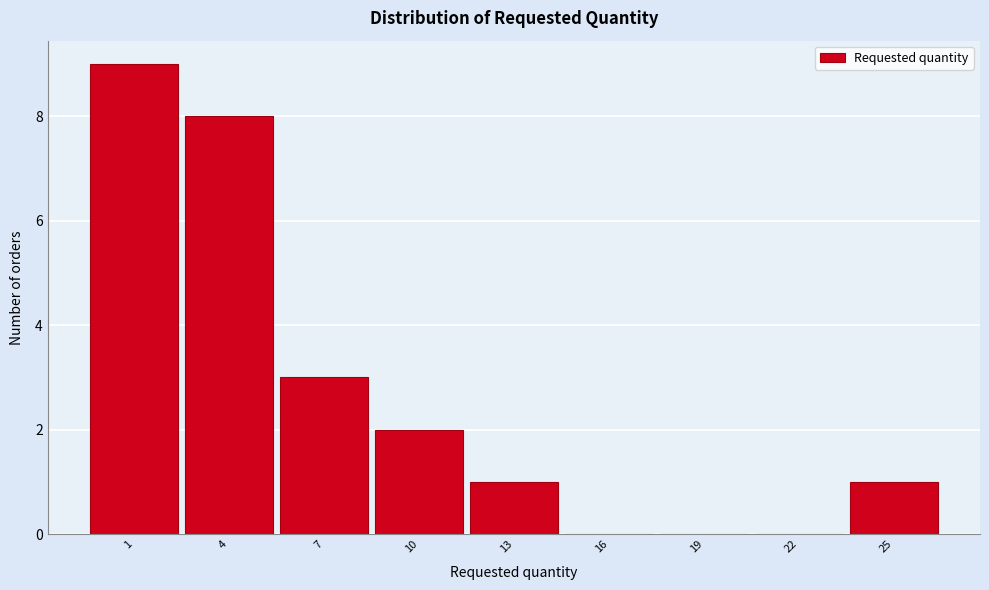

Reading left to right, list all the values displayed in this chart.

1=9	4=8	7=3	10=2	13=1	16=0	19=0	22=0	25=1